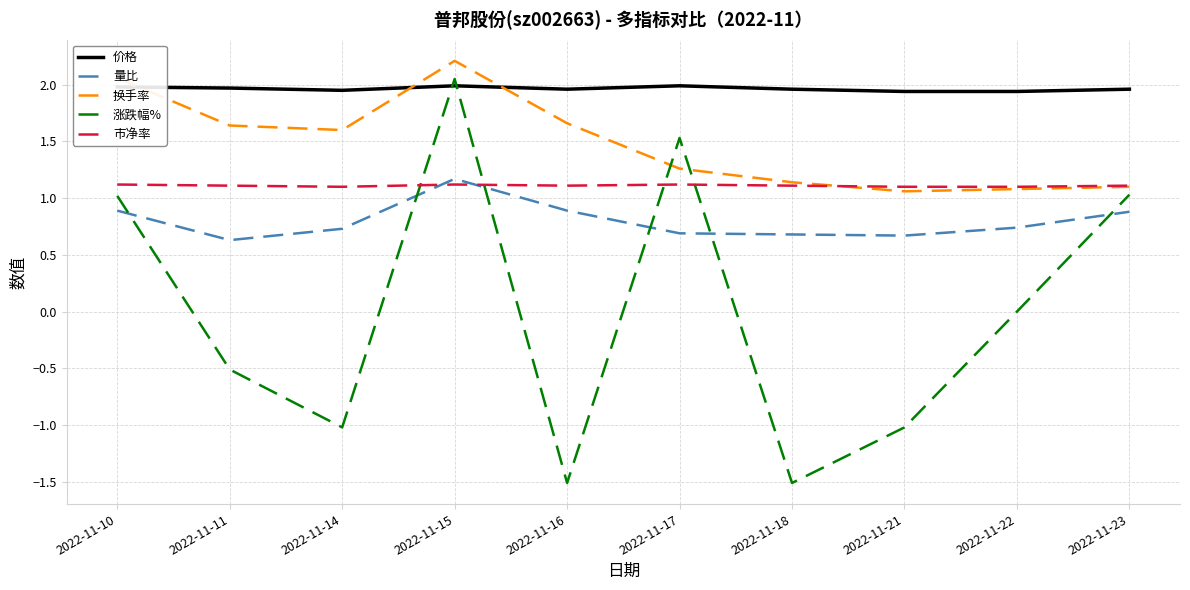

How many 量比 values are between 0 and 1?

9